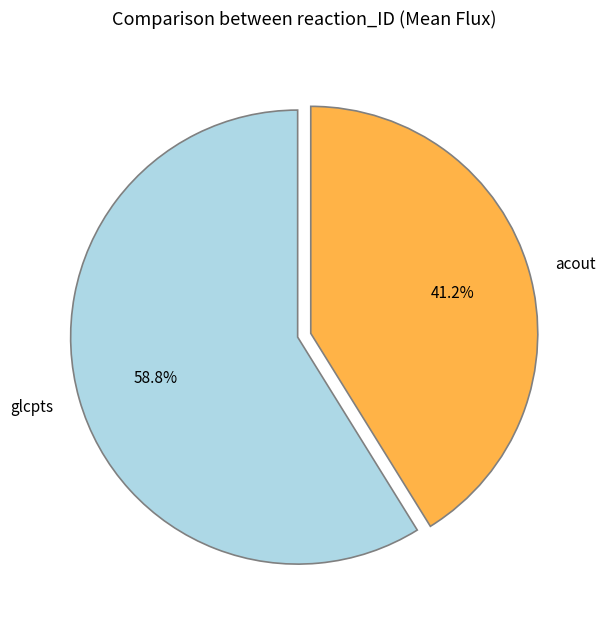

Which slice represents more than half of the pie?

glcpts